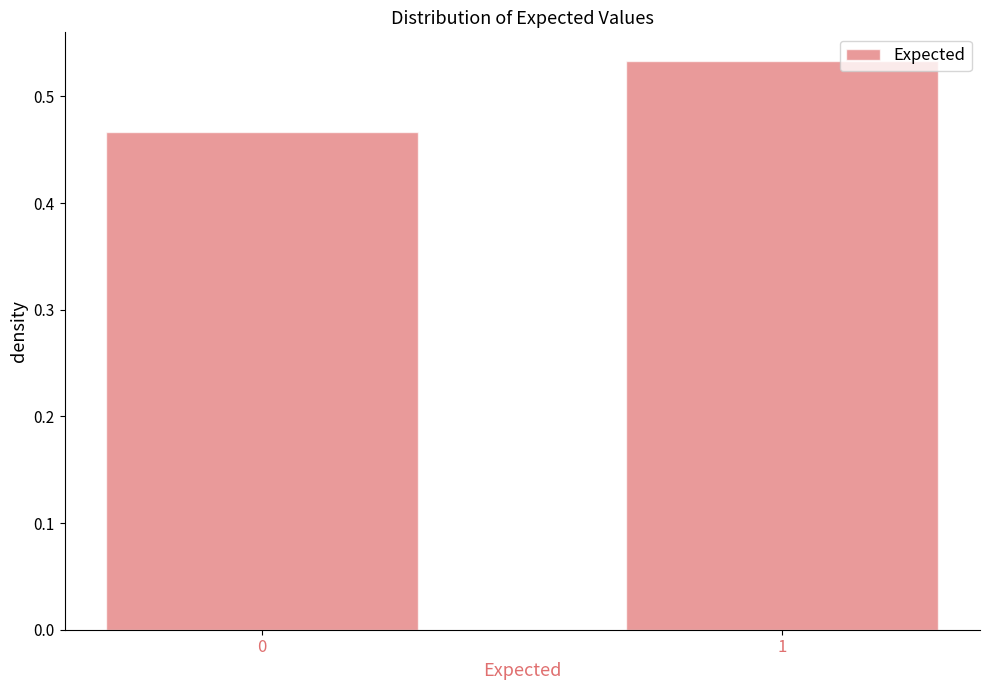

What is the sum of the values at 0 and 1?

1.0